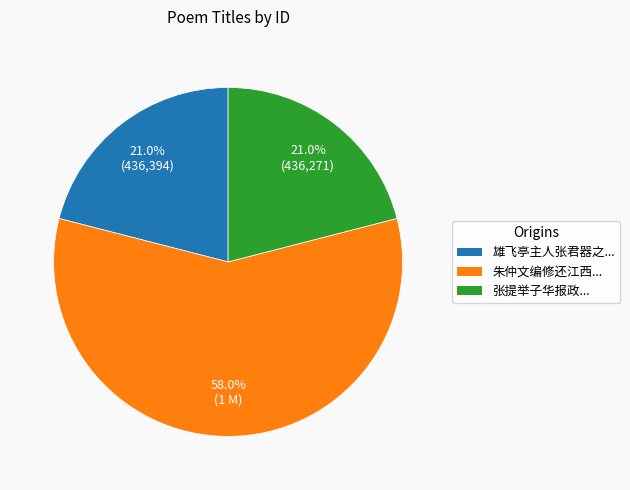

To the nearest percent, what is the difference between the largest and smallest slice percentages?

37%